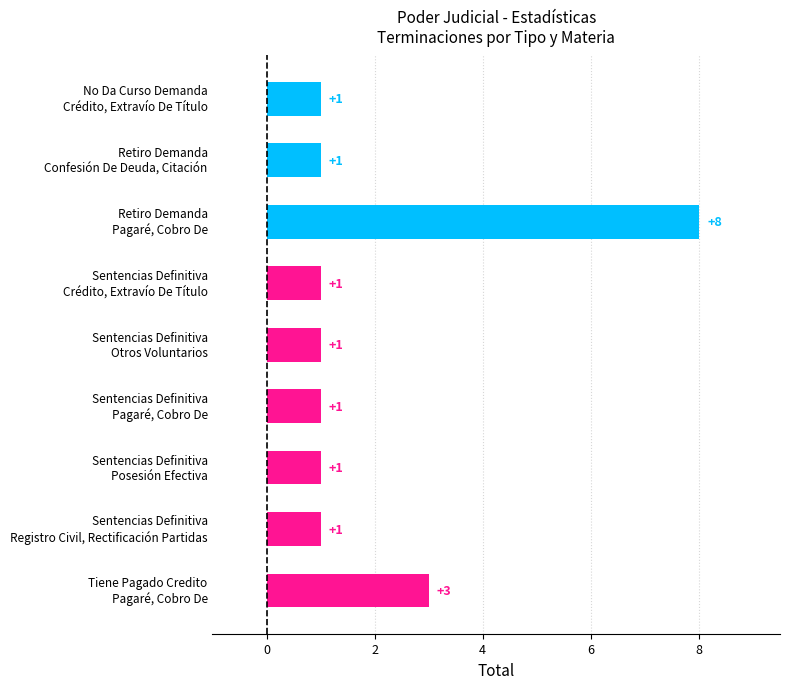

Count the values in the range 1 to 2.

7